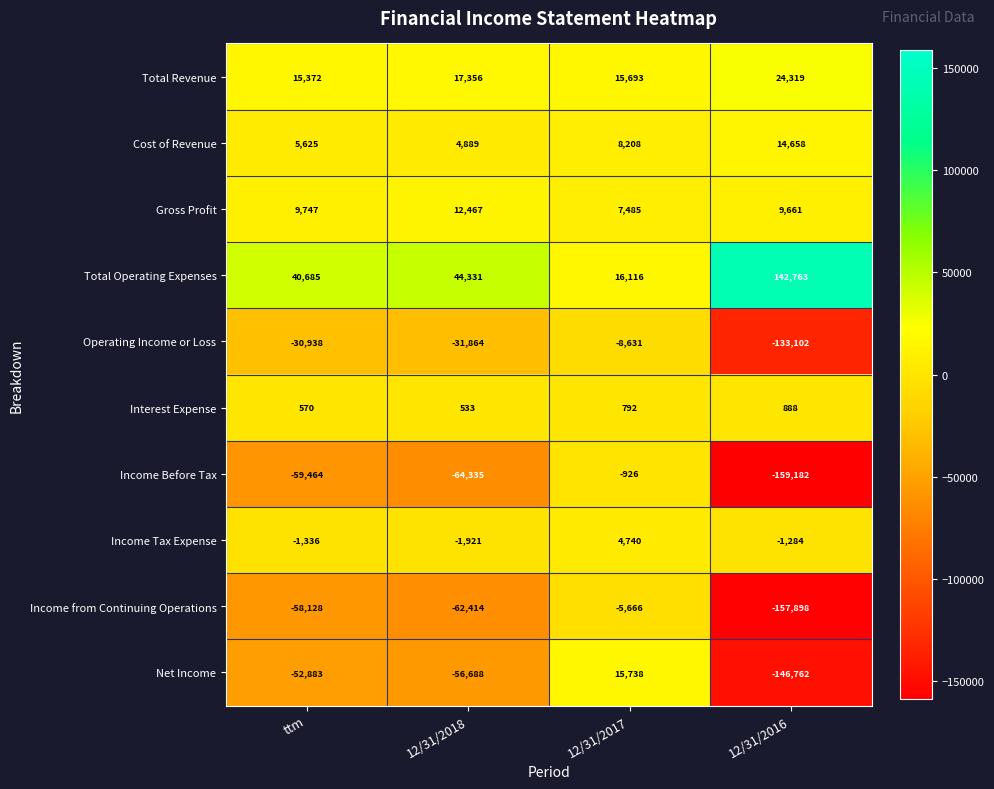

Which series has the largest total across all categories?

Total Operating Expenses